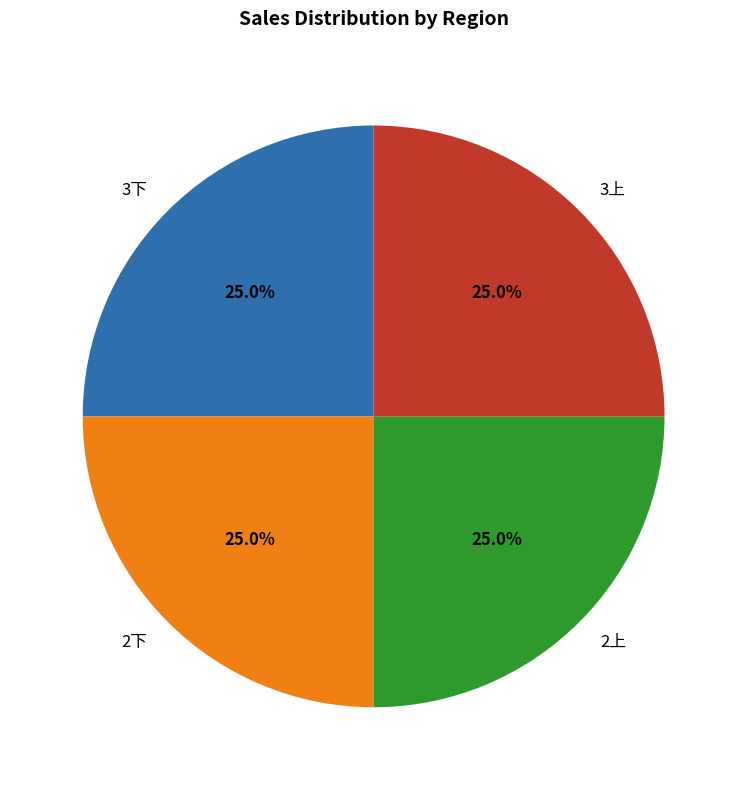

How much of the chart is everything except 2上?

75.0%